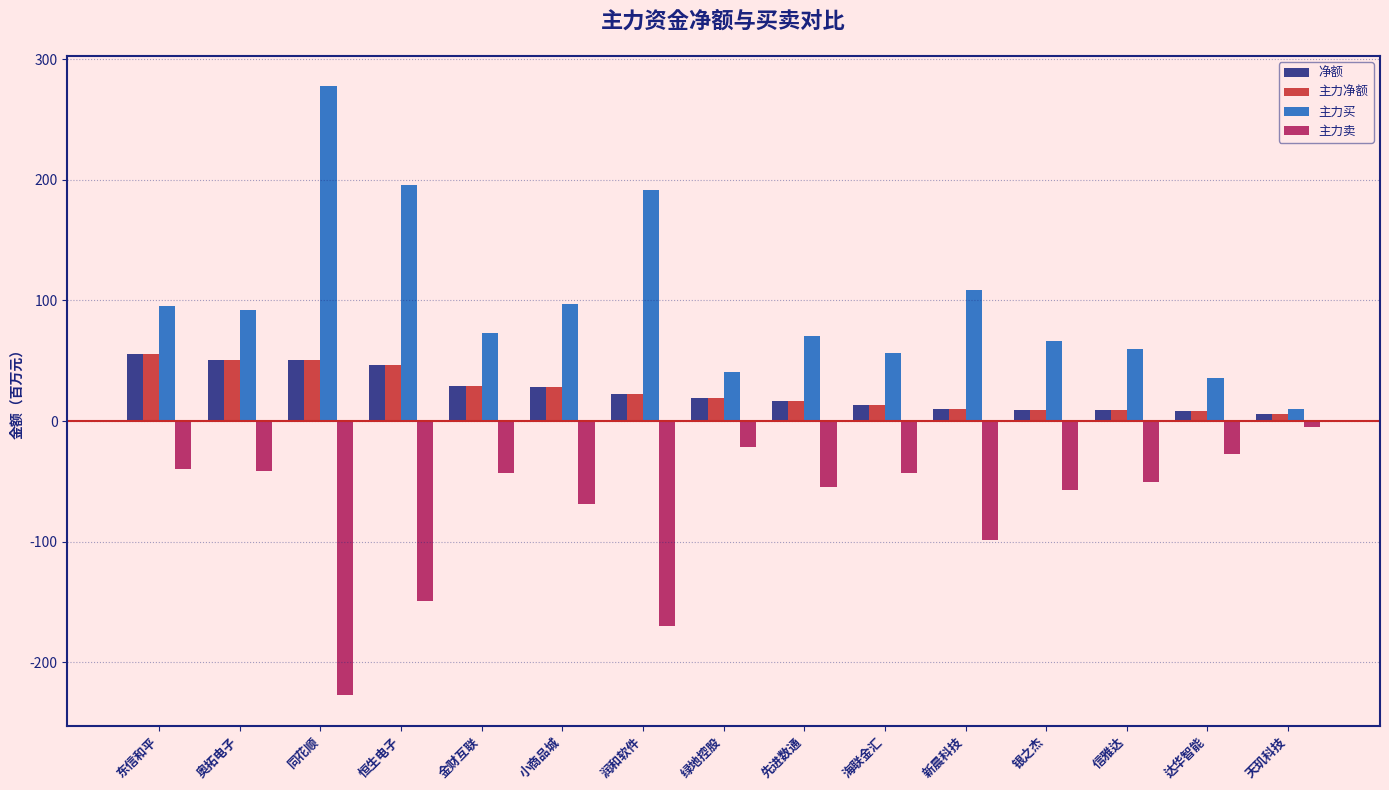

Which series has the largest range (max minus min)?

主力买